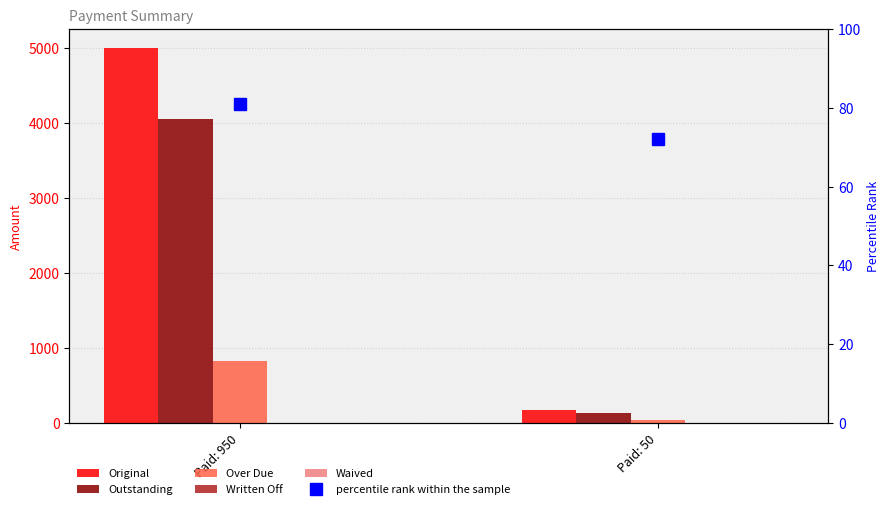

How many groups of bars are there?

2